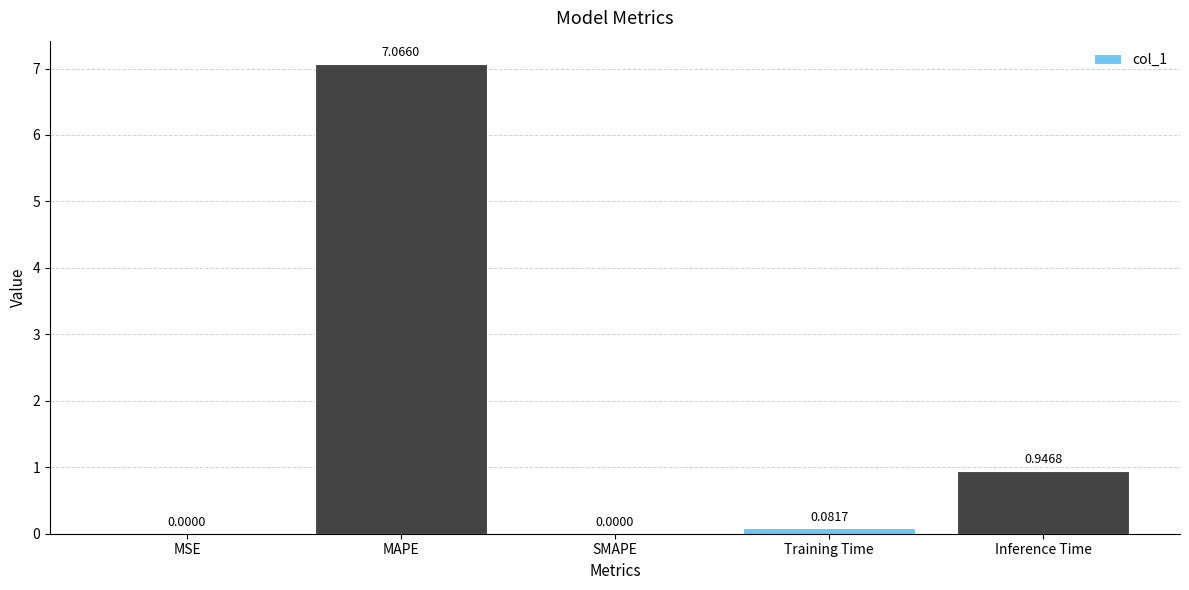

At which label is the value closest to 3?

Inference Time